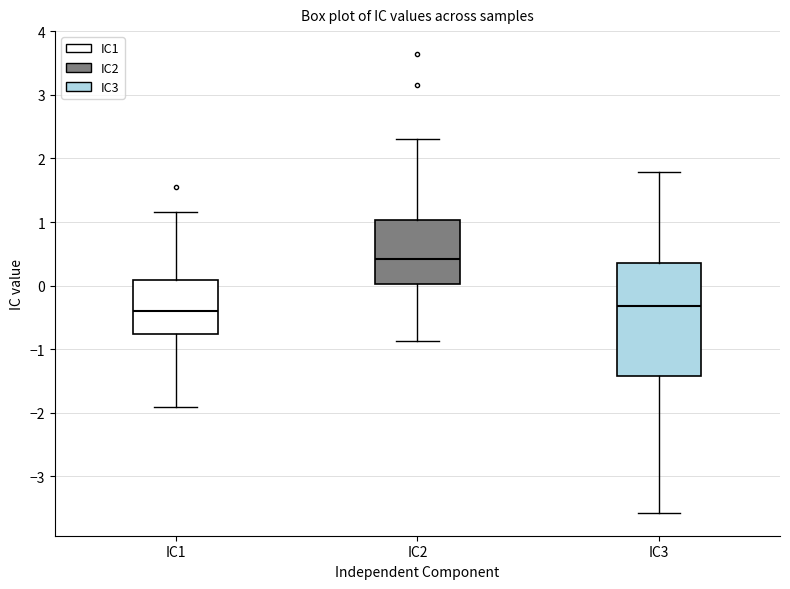

Reading left to right, transcribe this box plot: for each box, give where its median line is, the range the box spans, and where its two whiskers end, as read against the y-axis. The values are not printed on the chart, so give them approximately, as read against the axis.

IC1: median -0.4, box -0.8 to 0.1, whiskers -1.9 to 1.2
IC2: median 0.4, box 0.0 to 1.0, whiskers -0.9 to 2.3
IC3: median -0.3, box -1.4 to 0.4, whiskers -3.6 to 1.8